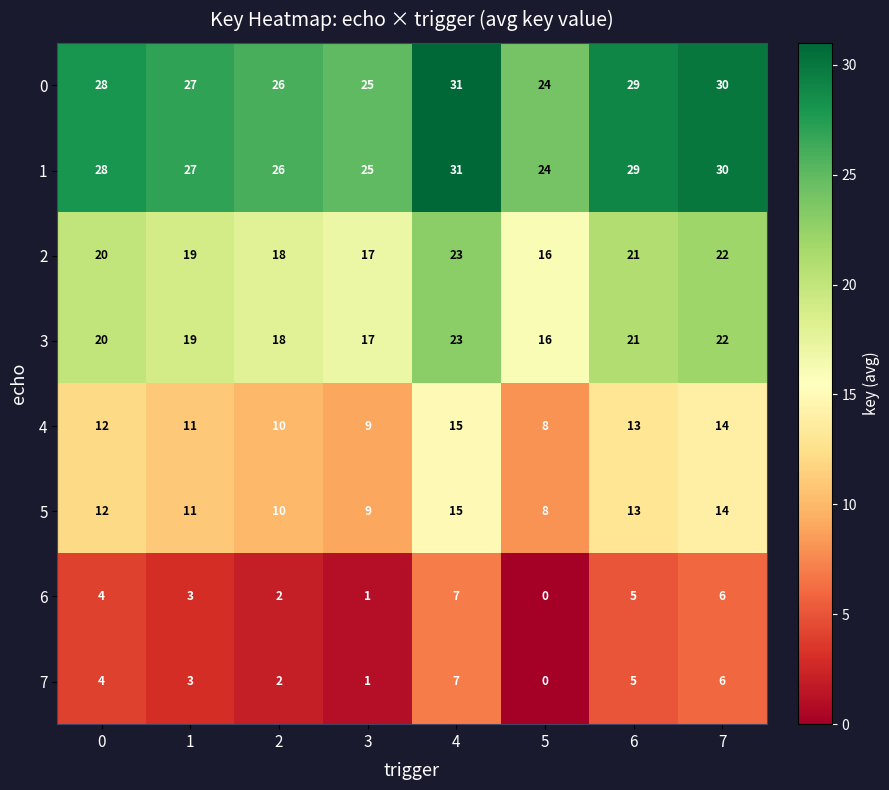

Which label corresponds to the smallest value in the chart?

5